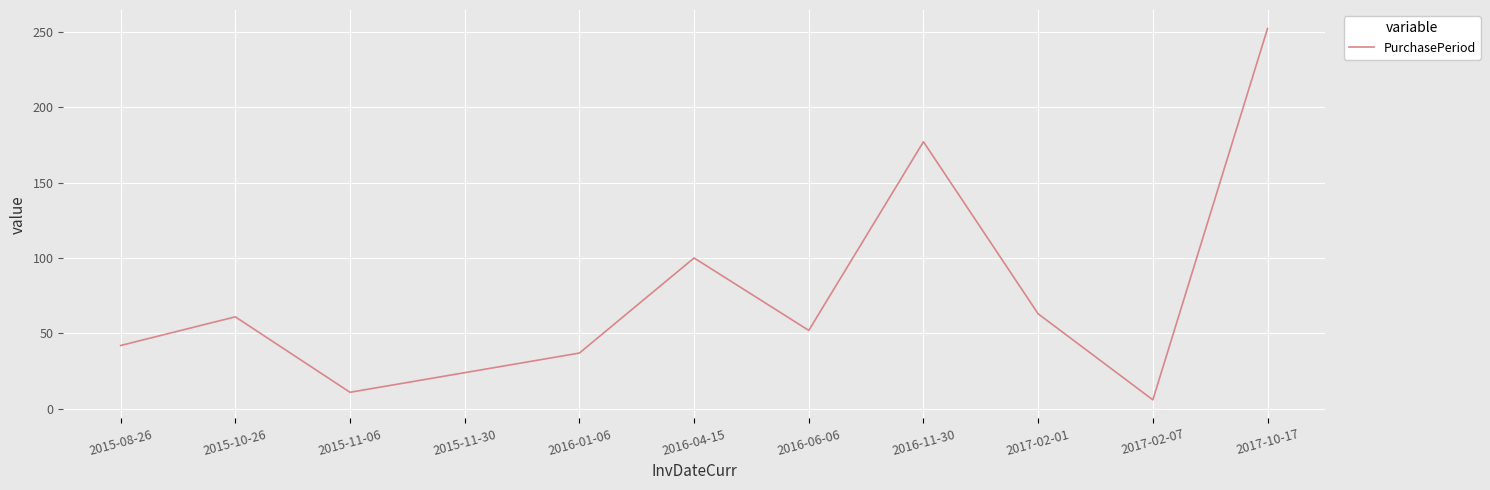

Approximately how many times larger is the value at 2015-08-26 compared to 2015-10-26?

0.7